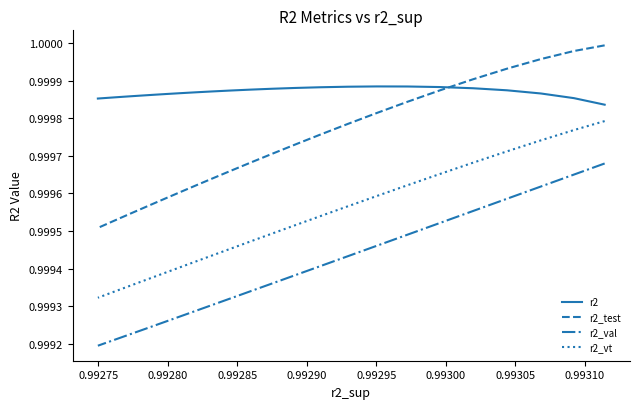

At how many categories does at least one series exceed 0?

25